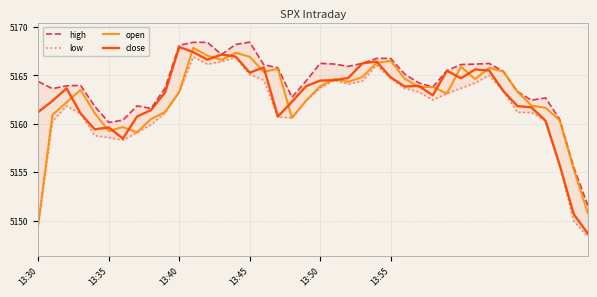

How many interior local peaks does the high series have?

7